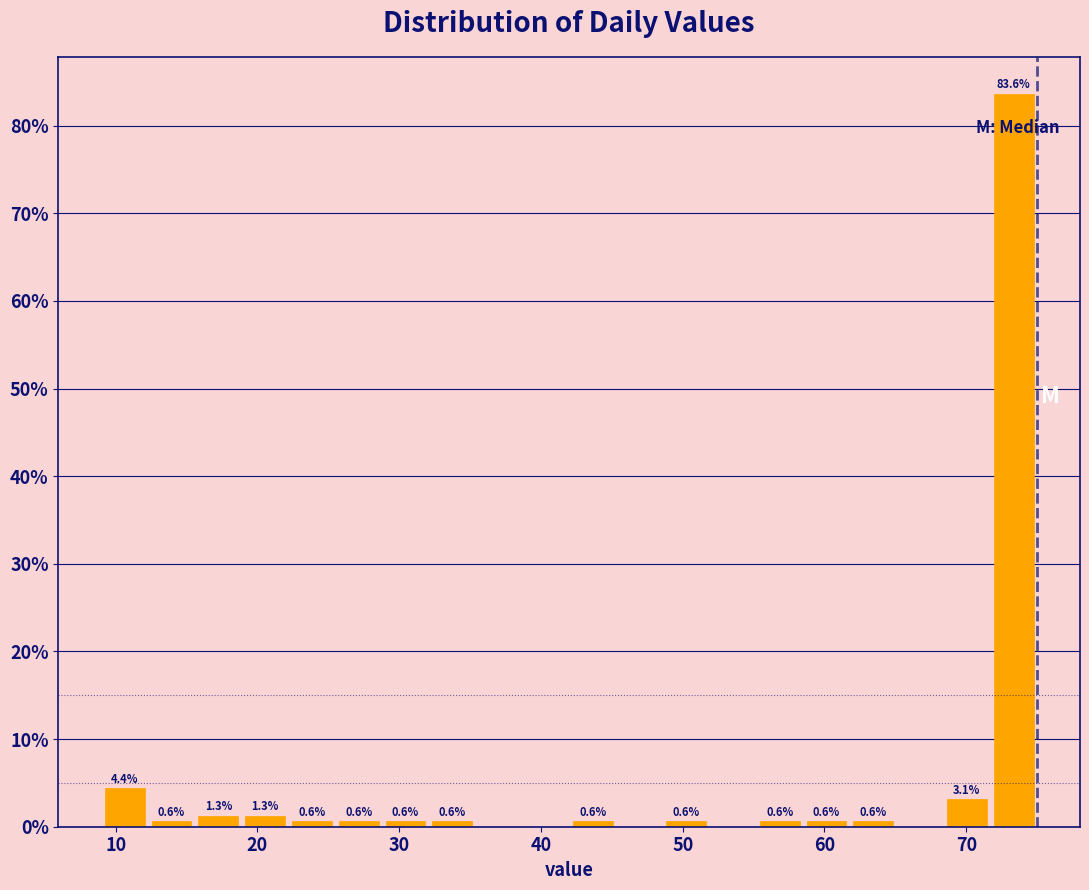

Read against the x-axis, roughly where is the centre of the tallest bar?

73